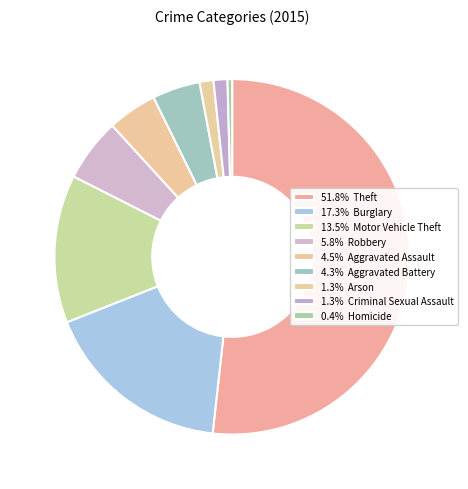

How many slices are in this pie chart?

9